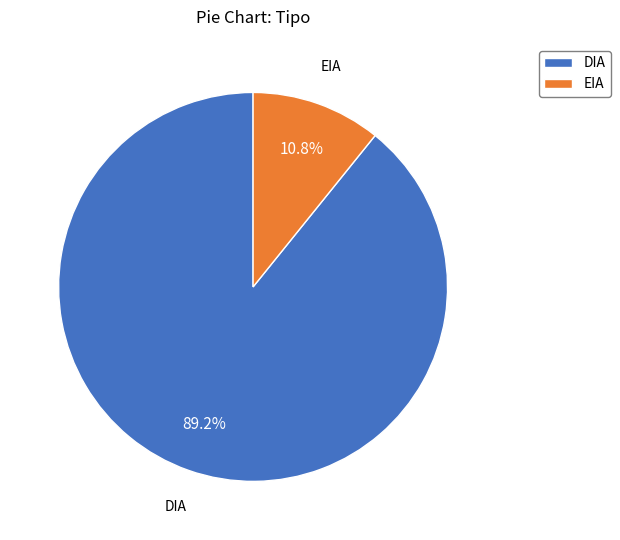

Is the sum of EIA and DIA greater than half?

Yes